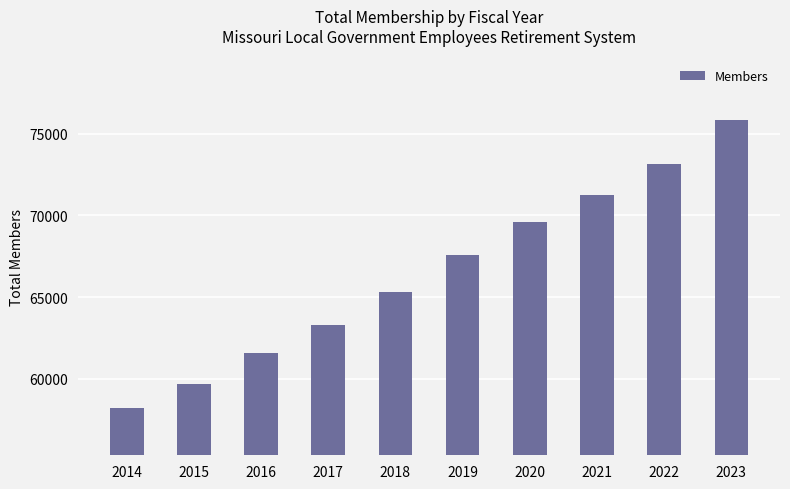

Is it true that the value at 2017 is 97147?

False